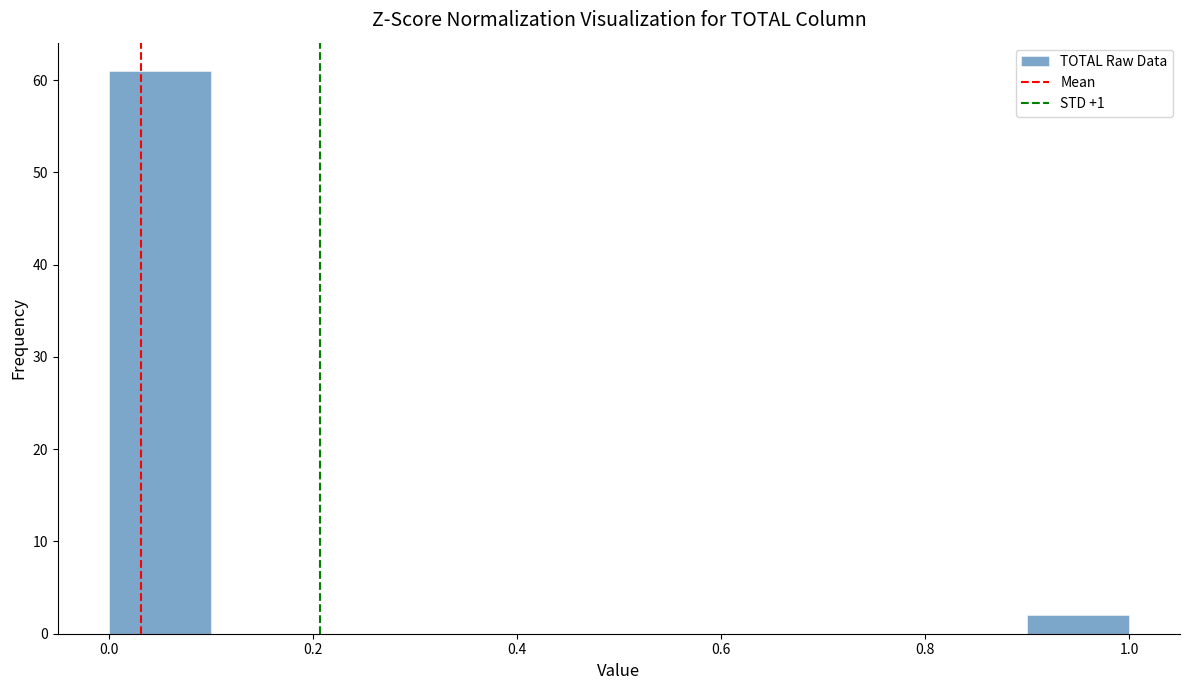

Reading left to right, list every bar in this chart as the range it spans on the x-axis followed by its height. The values are not printed on the chart, so give them approximately, as read against the axis.

0.0 to 0.1: 61
0.1 to 0.2: 0
0.2 to 0.3: 0
0.3 to 0.4: 0
0.4 to 0.5: 0
0.5 to 0.6: 0
0.6 to 0.7: 0
0.7 to 0.8: 0
0.8 to 0.9: 0
0.9 to 1.0: 2